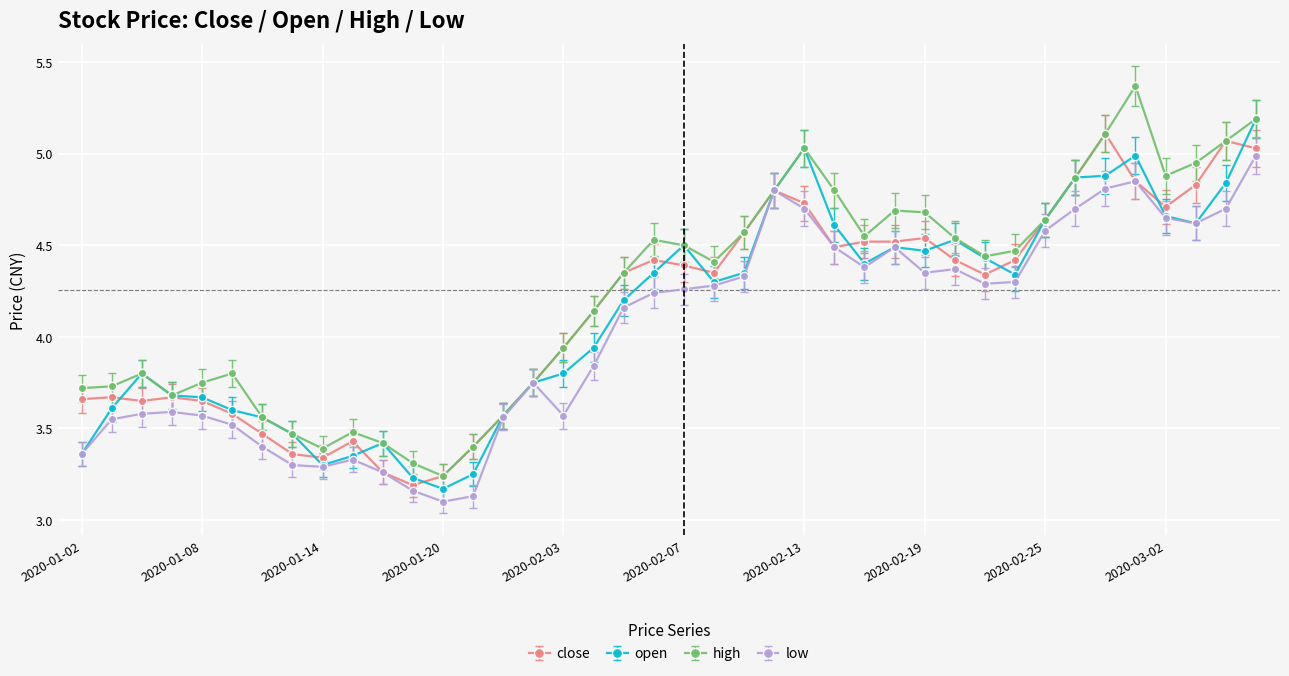

What is the maximum value for open?

5.2